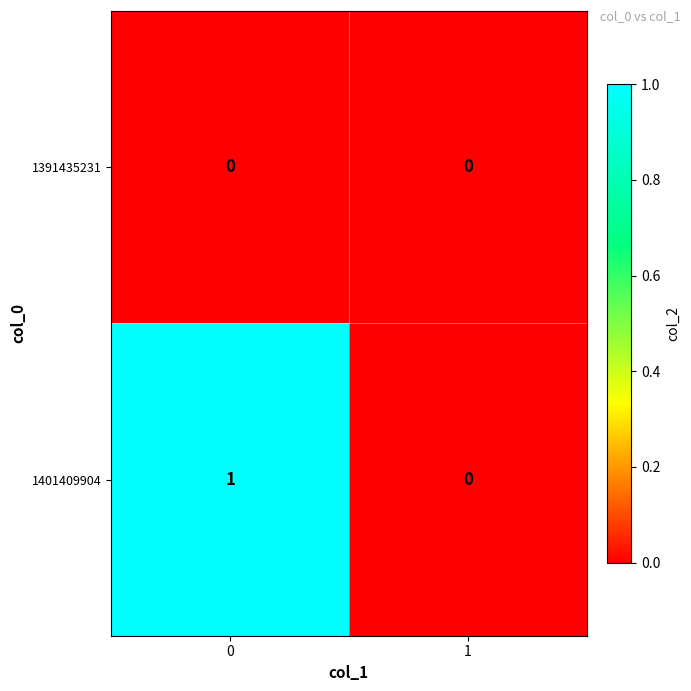

The value of 1391435231 at 0 is 0. True or false?

True